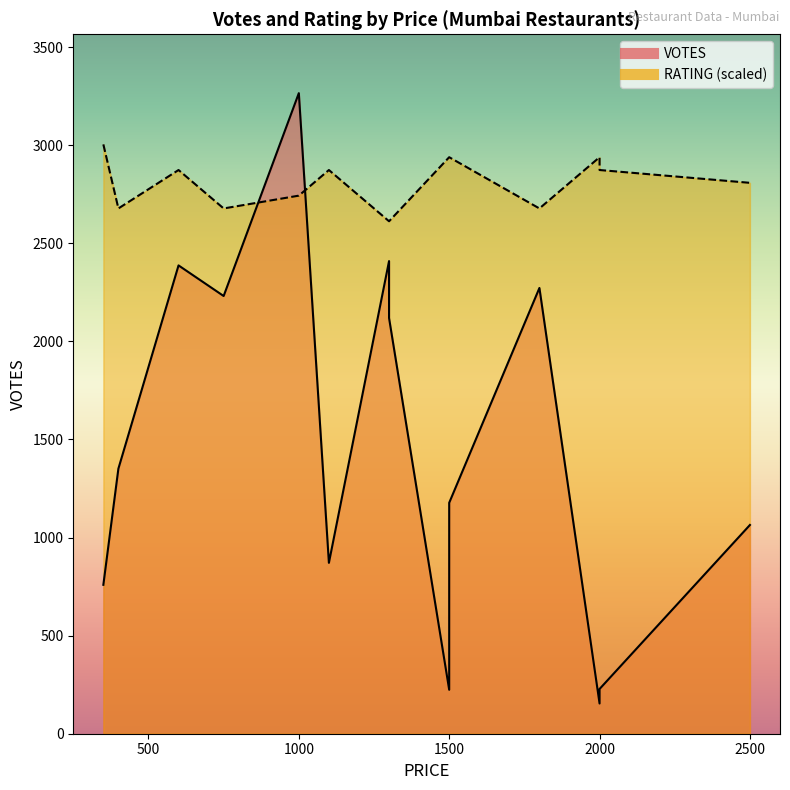

List the series in order of their overall mean, highest first.

RATING (scaled) line, VOTES line